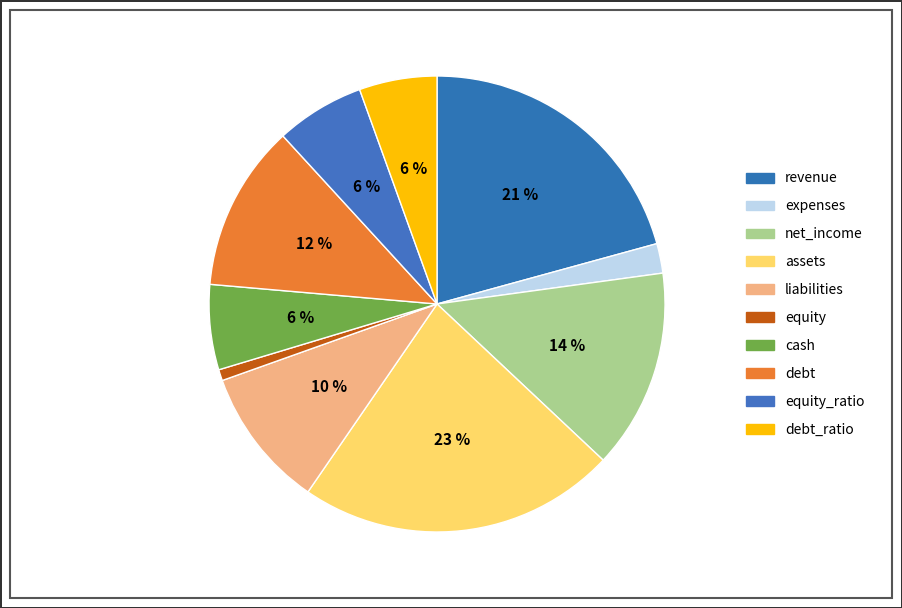

Which category has the smallest portion of the pie?

equity